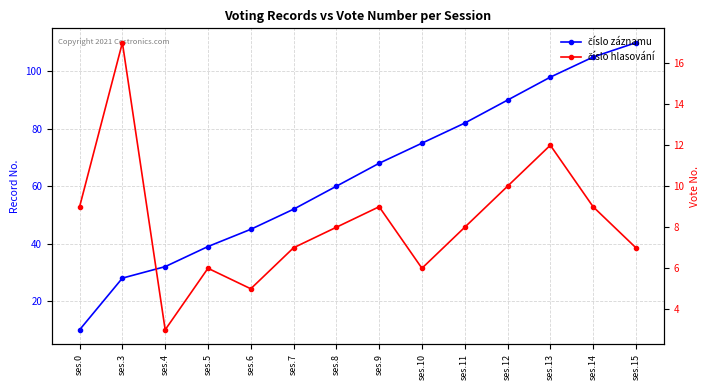

Where does the číslo záznamu series first go above 68?

ses.10